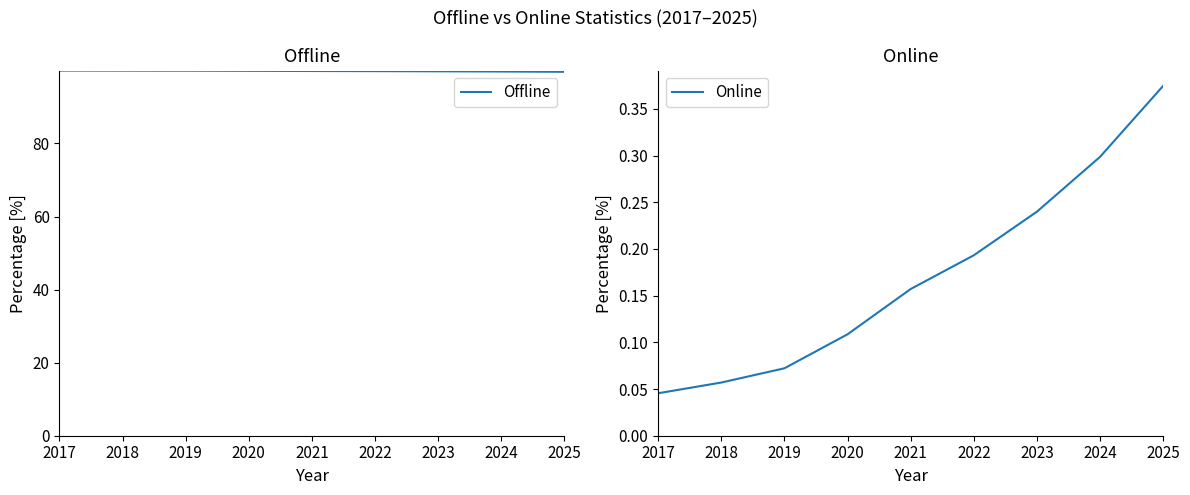

Between 2018 and 2019, which series saw the biggest shift?

Offline